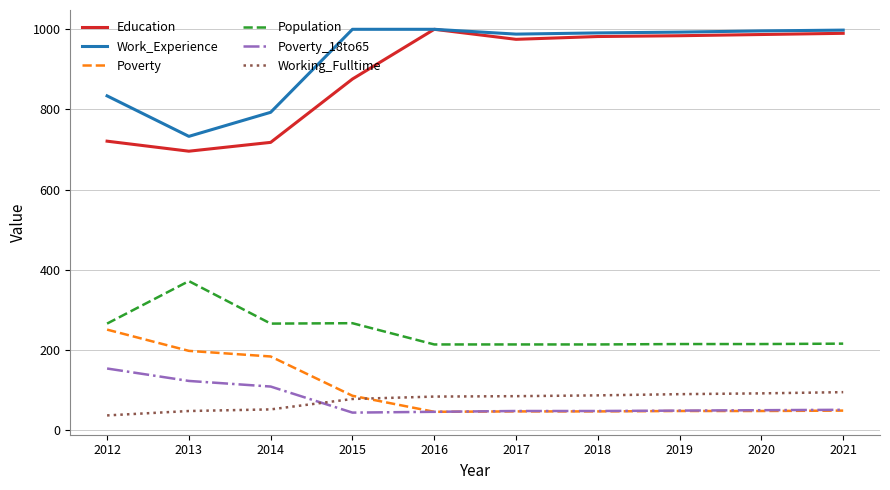

What is the maximum value for Working_Fulltime?

95